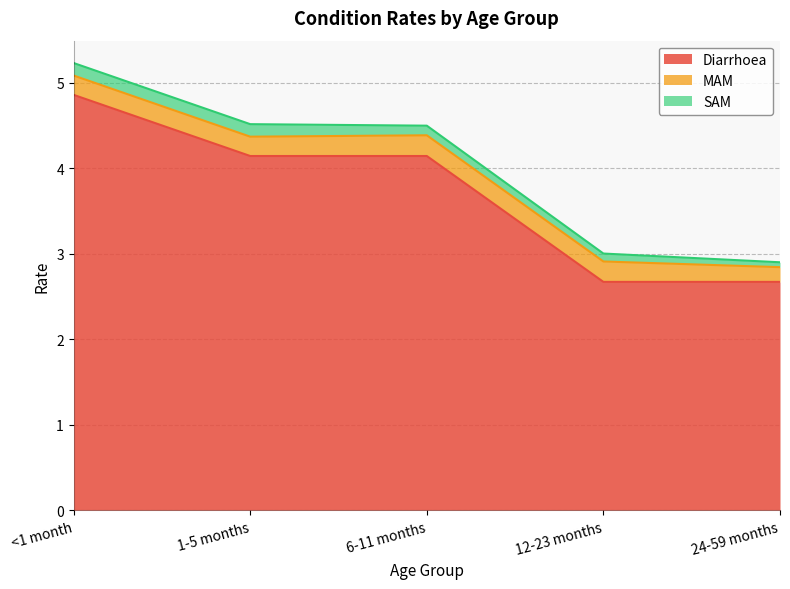

Reading right to left, what are all the values shown in this chart?

Diarrhoea: 2.7	2.7	4.1	4.1	4.9
MAM: 0.2	0.2	0.2	0.2	0.2
SAM: 0.1	0.1	0.1	0.1	0.1